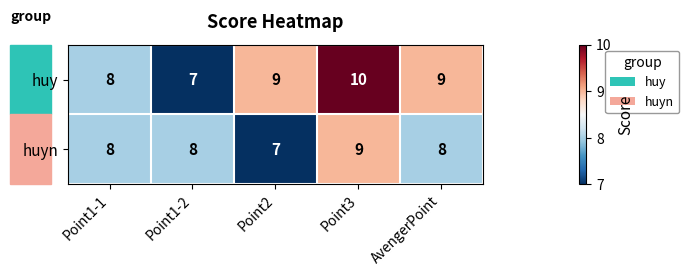

What is the greatest value displayed?

10